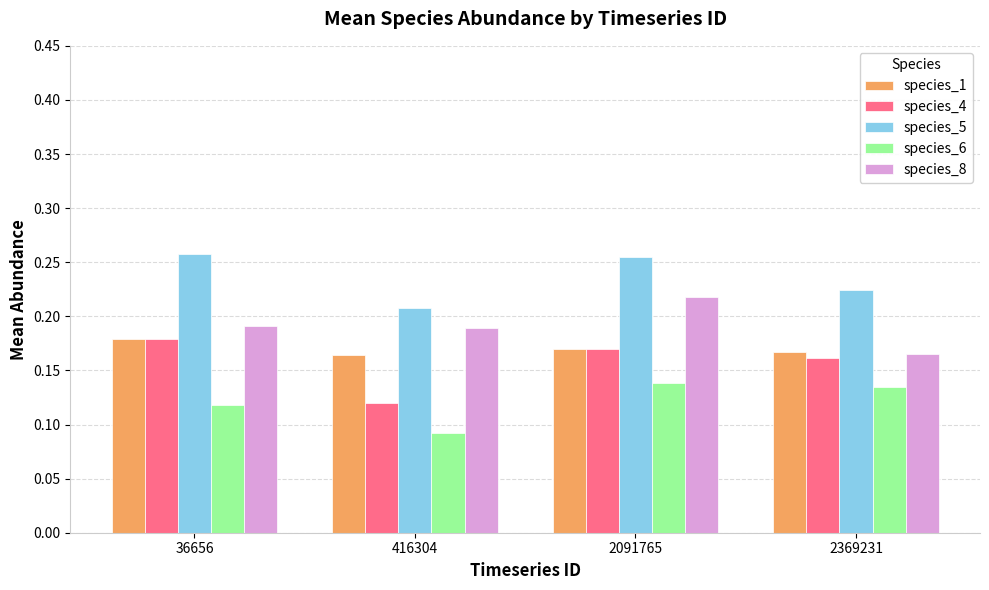

How many groups of bars are there?

4